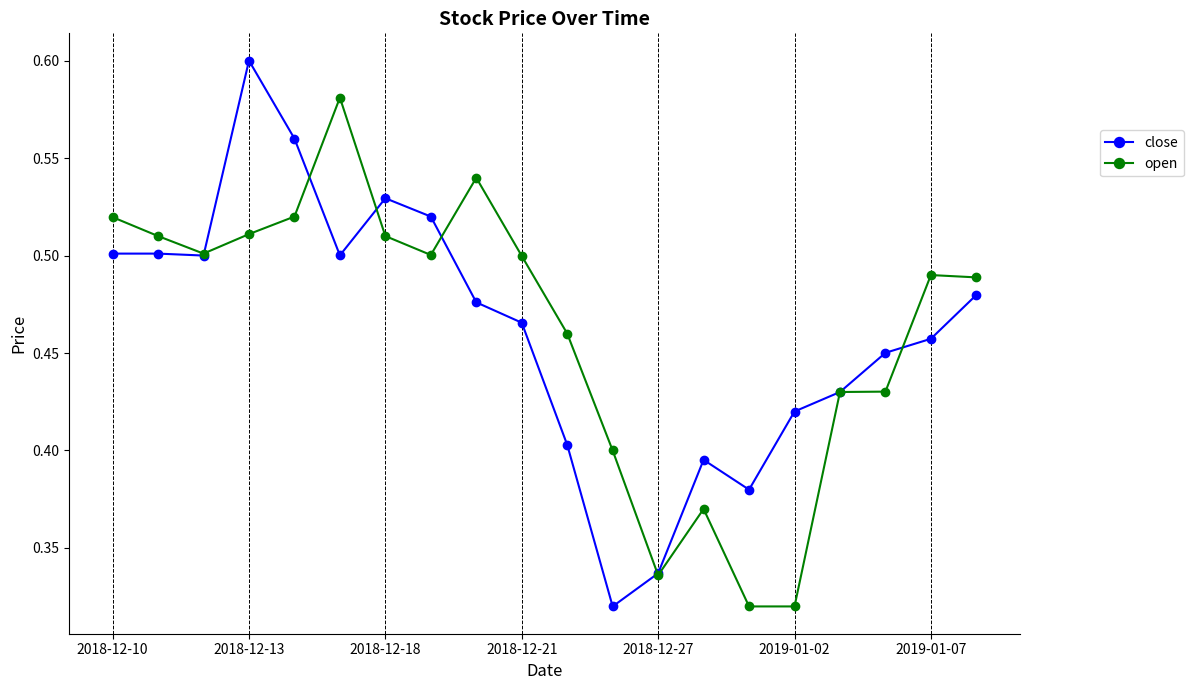

True or false: close has more than 0 points higher than both neighbors.

True